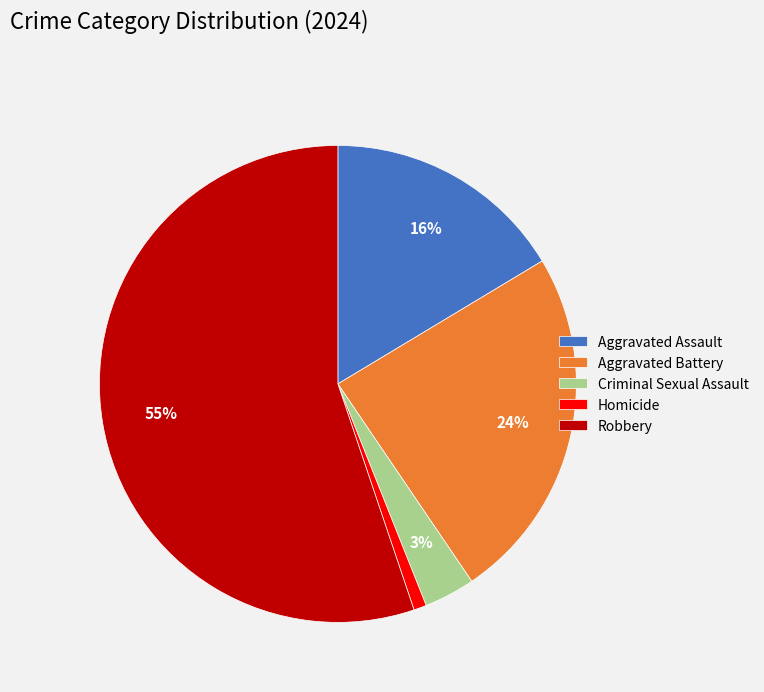

Between Homicide and Aggravated Assault, which is larger?

Aggravated Assault